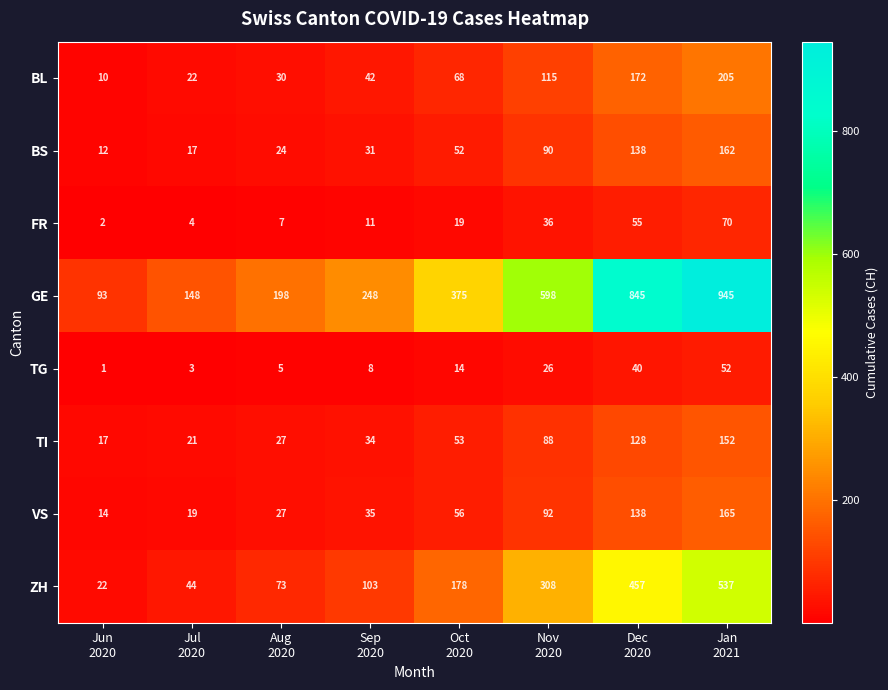

What is the sum of all VS values?

546